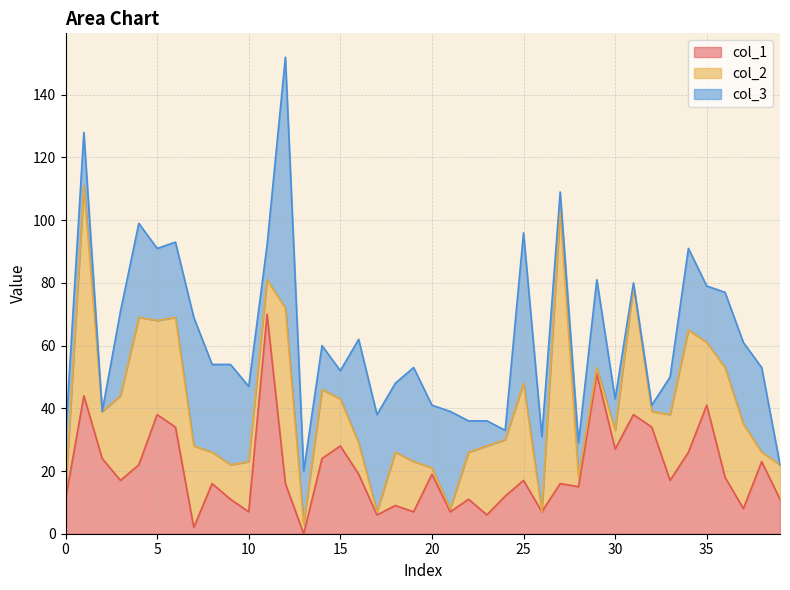

How many distinct data groups are displayed?

3